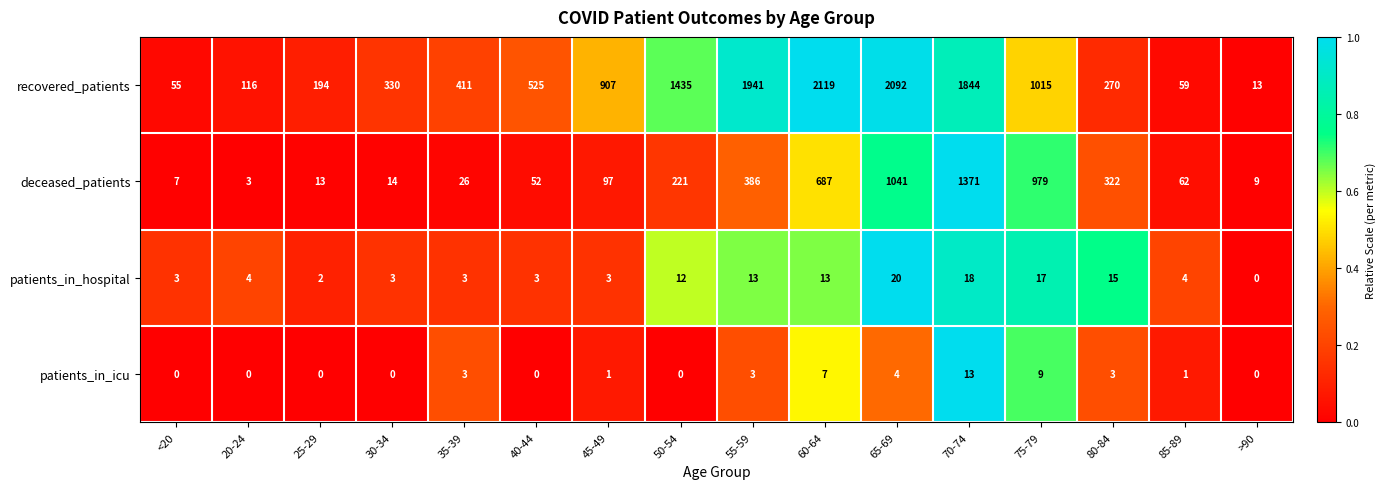

Between 65-69 and 75-79, which series saw the biggest shift?

recovered_patients